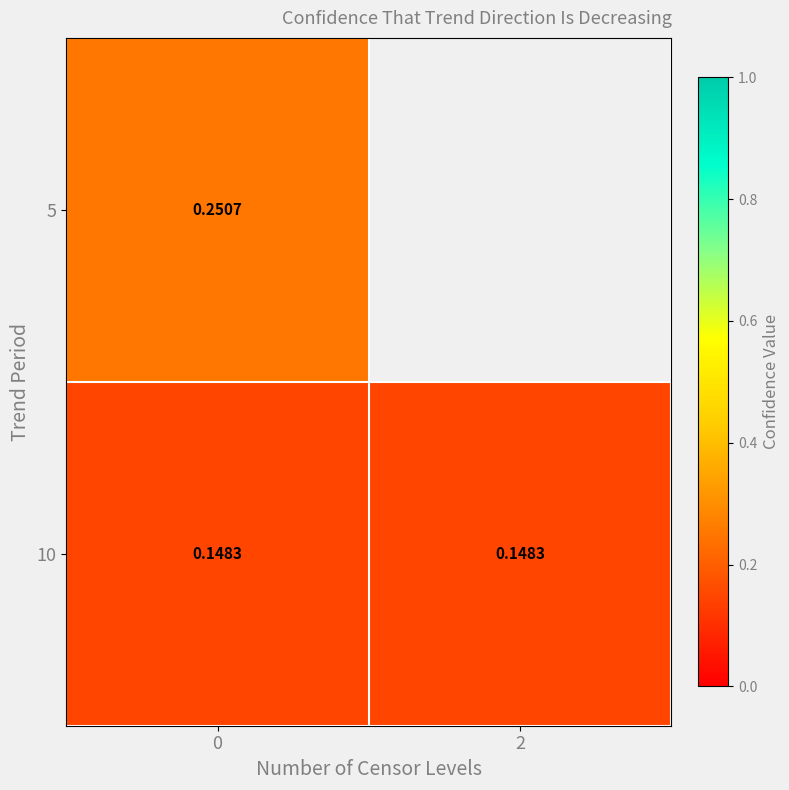

At how many categories does at least one series exceed 0?

2